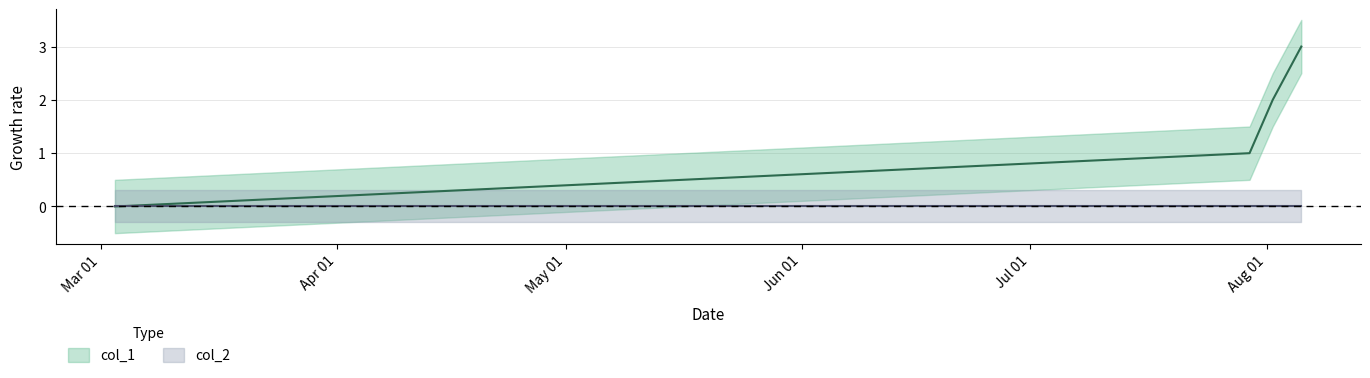

Read the value at 1659705823.

3